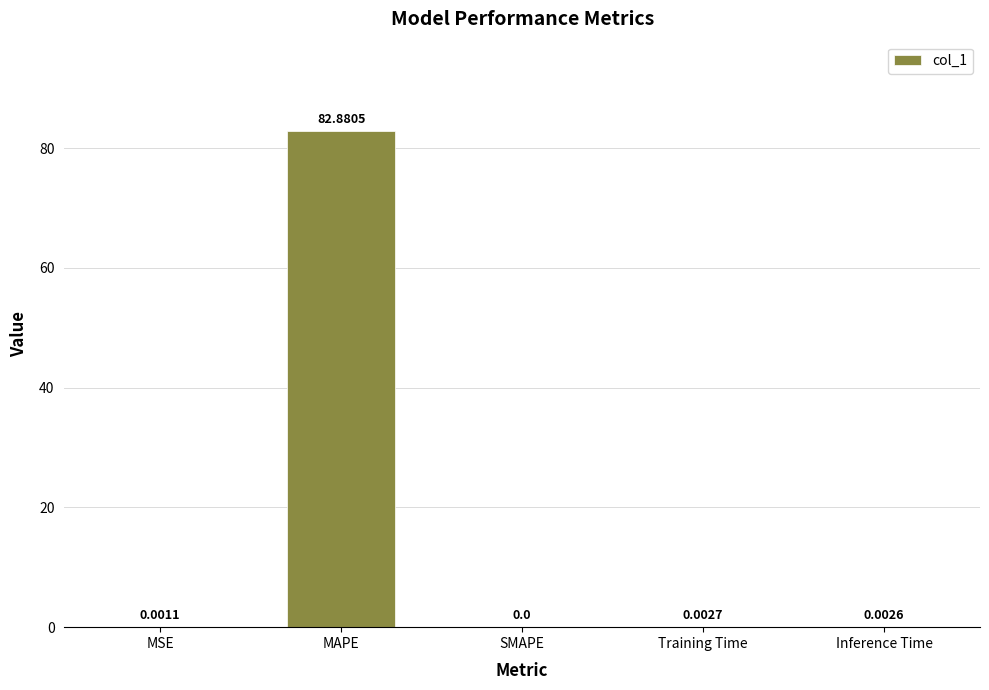

How many distinct data groups are displayed?

1